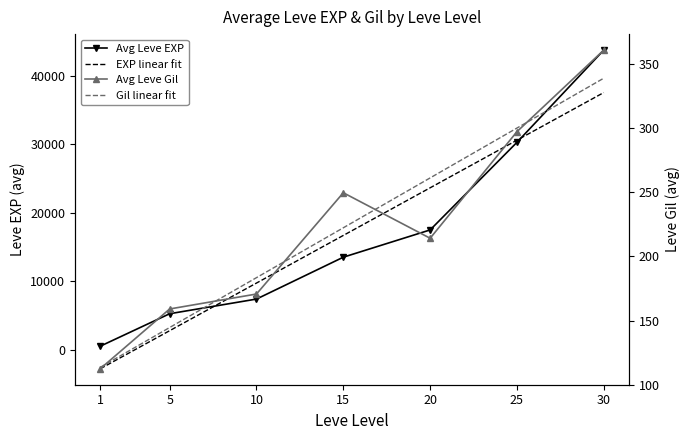

Reading right to left, extract all data points from this chart.

43730.0	30270.0	17486.7	13510.0	7400.0	5261.7	520.0